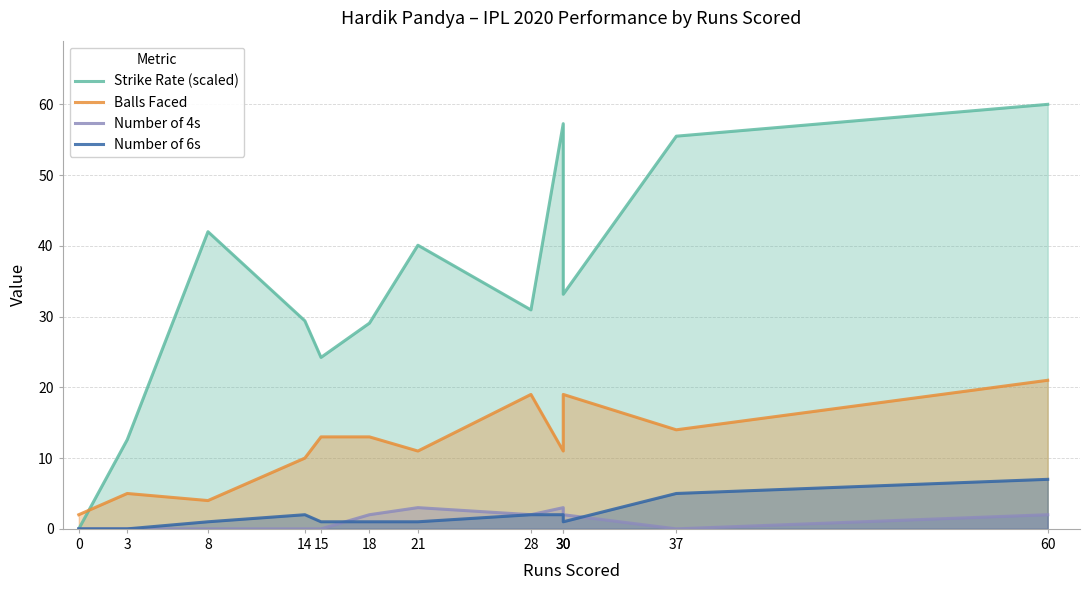

At 3, list the series in order from largest to smallest.

Strike Rate (scaled), Balls Faced, Number of 4s, Number of 6s